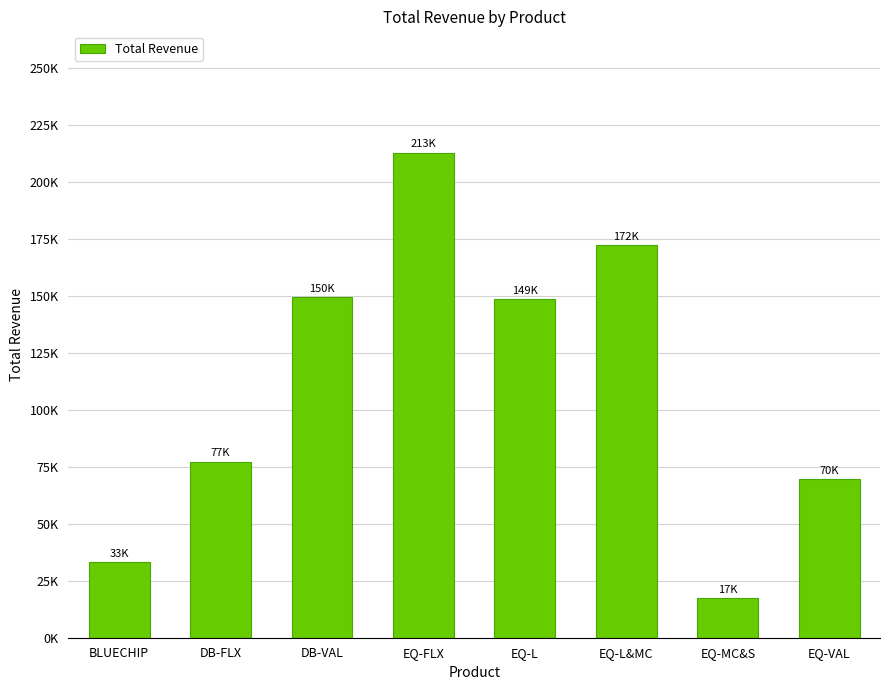

What is the label of the 4th bar from the left?

EQ-FLX